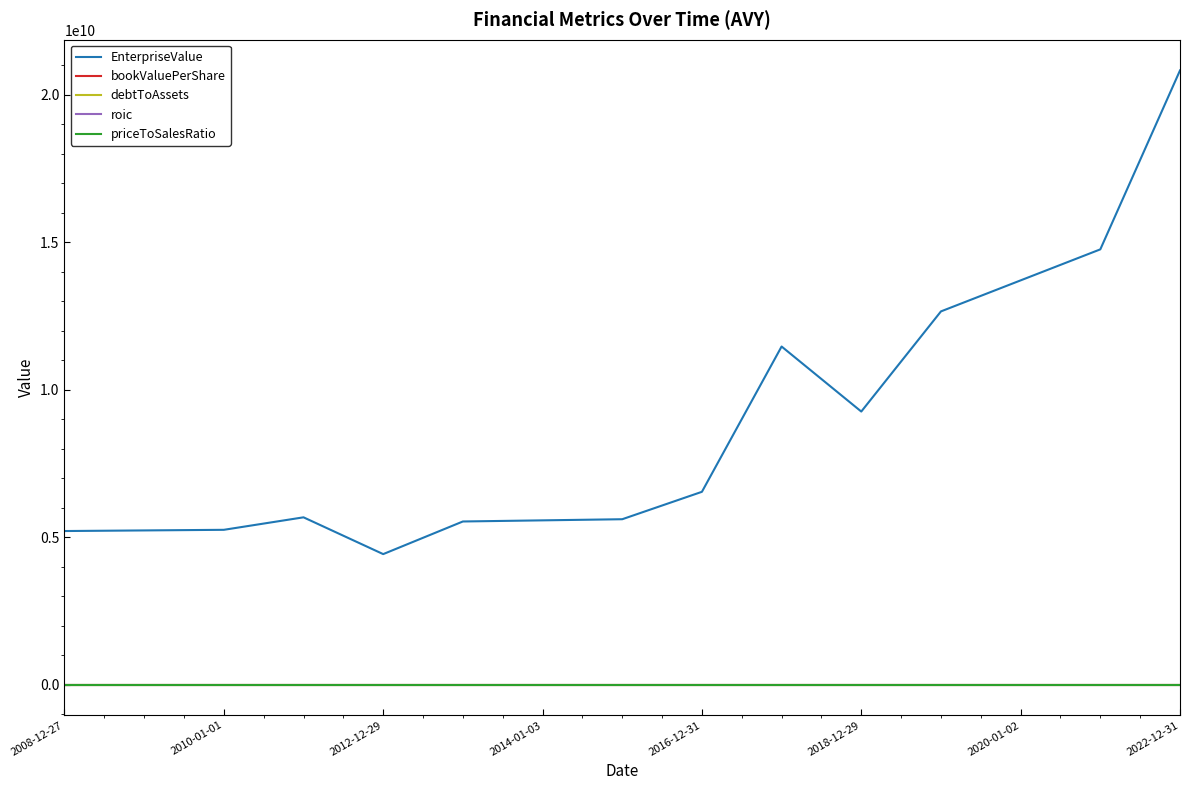

True or false: EnterpriseValue and debtToAssets intersect in this chart.

False